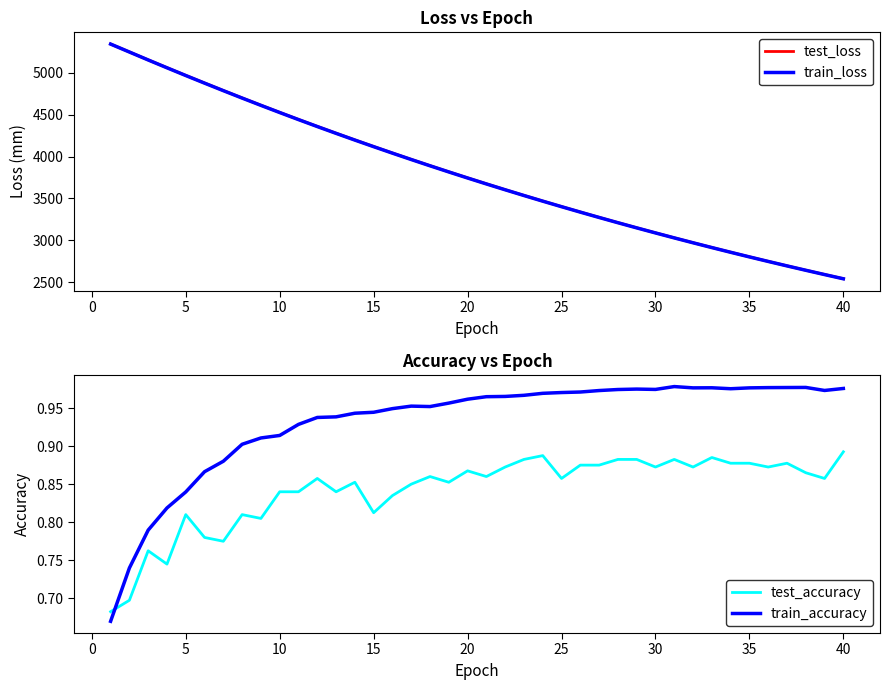

What is the difference between the maximum and minimum values in the test_loss series?

2804.0